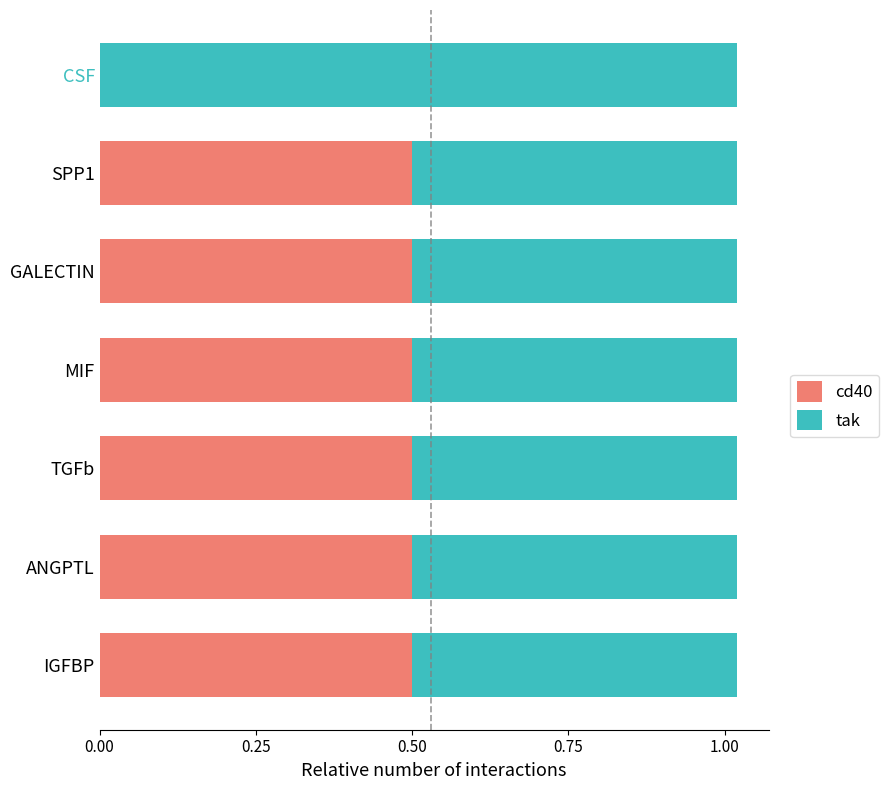

The cd40 series shows 0.2 at MIF. True or false?

False